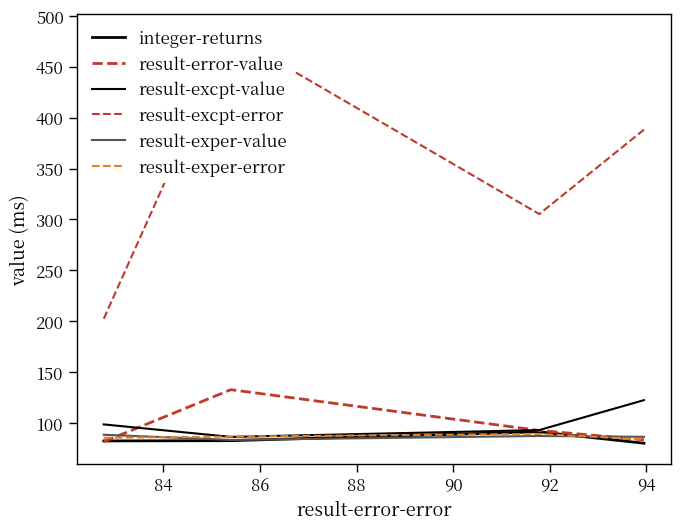

The value of result-exper-error at 86 is 126.3. True or false?

False